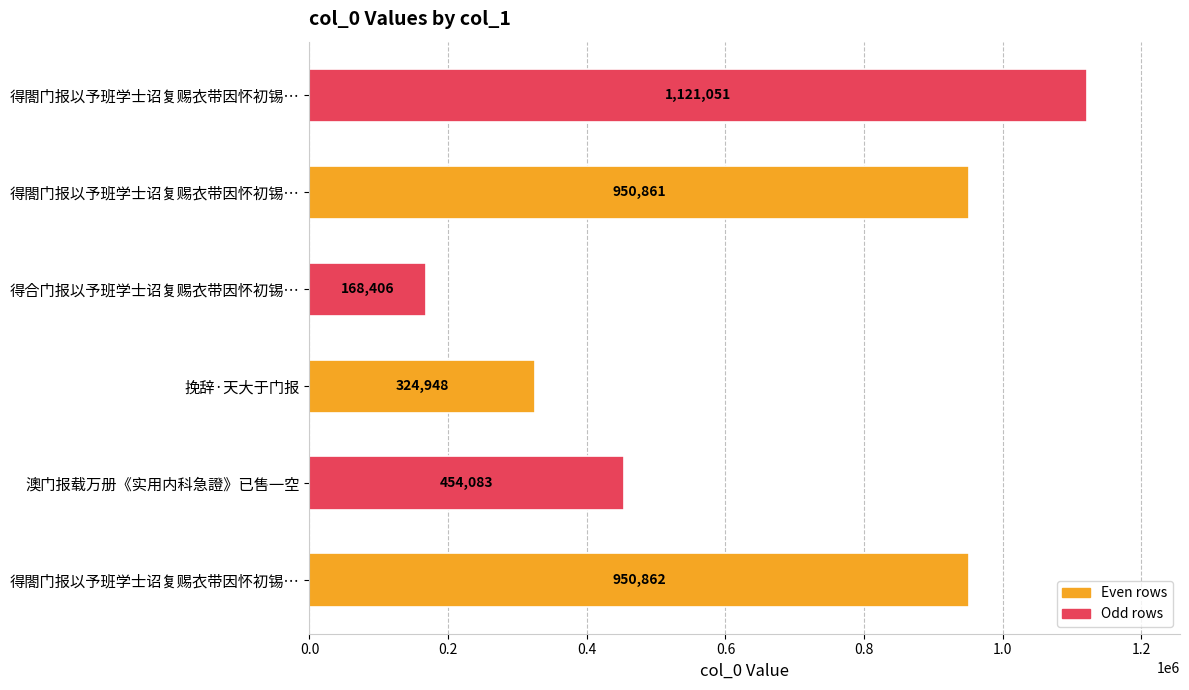

At which category does the chart reach its minimum across all series?

得合门报以予班学士诏复赐衣带因怀初锡…